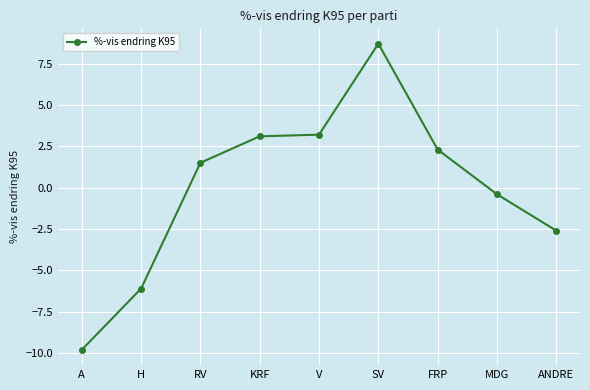

What is the difference between the maximum and minimum values?

18.5